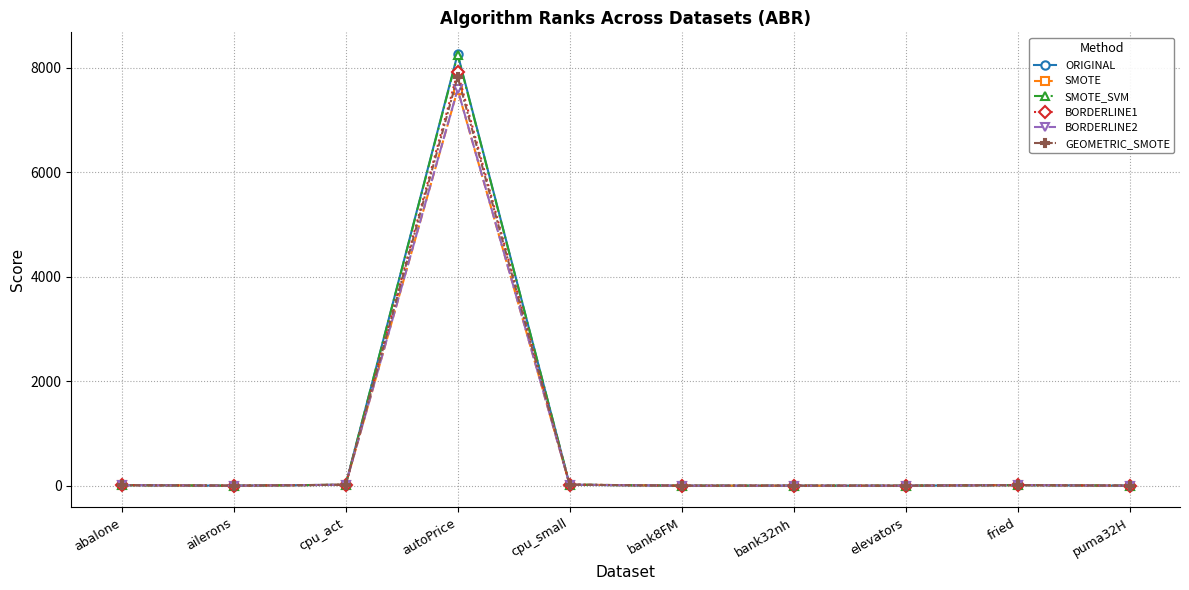

Where does the ORIGINAL series first go above 10?

abalone